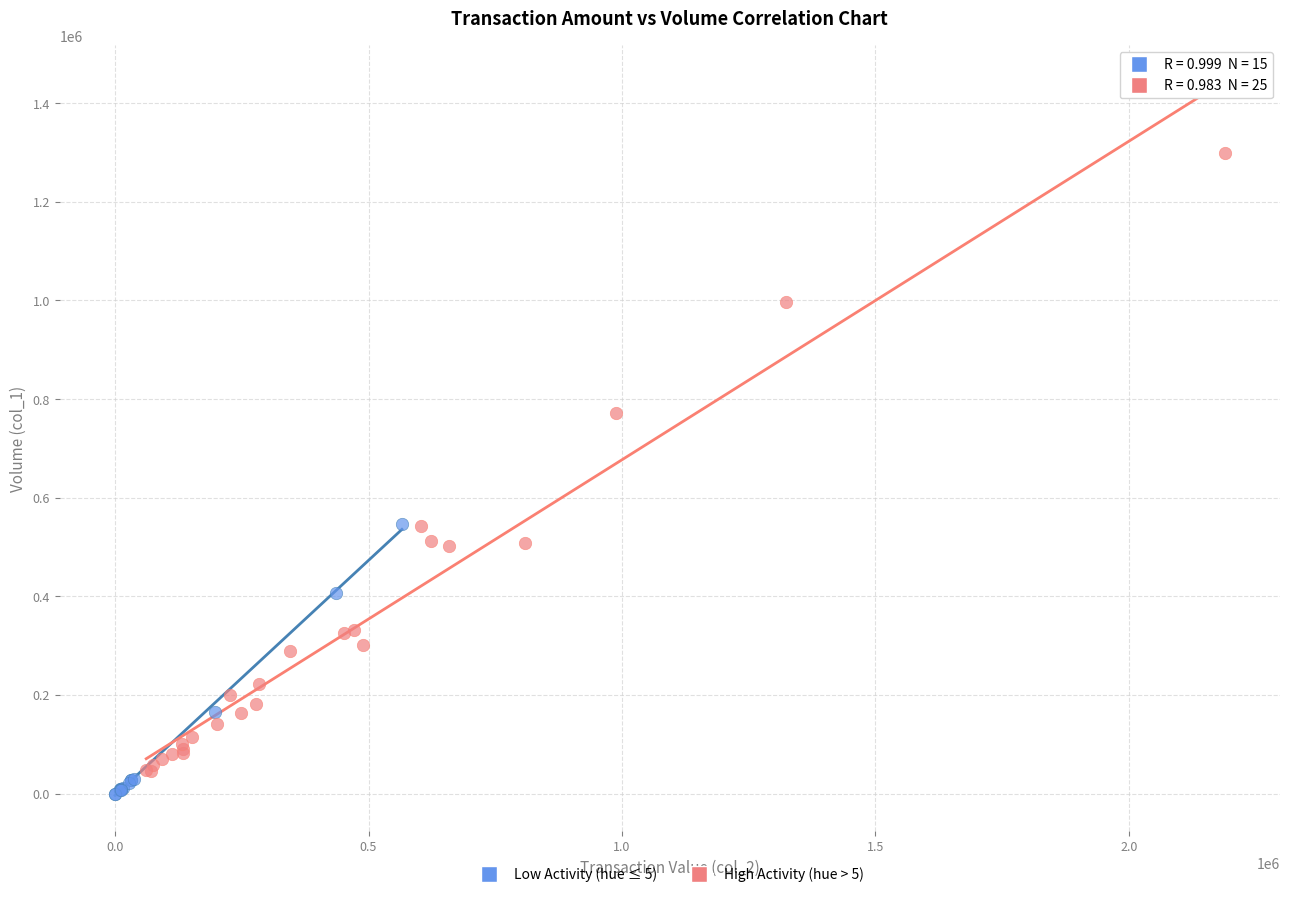

Which series contains the highest Y value?

High Activity (hue > 5)